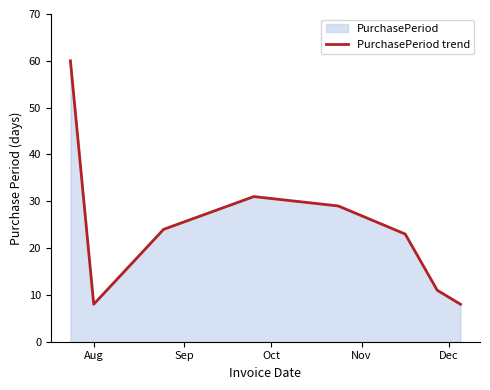

How many points are lower than both their immediate neighbors (excluding endpoints)?

1